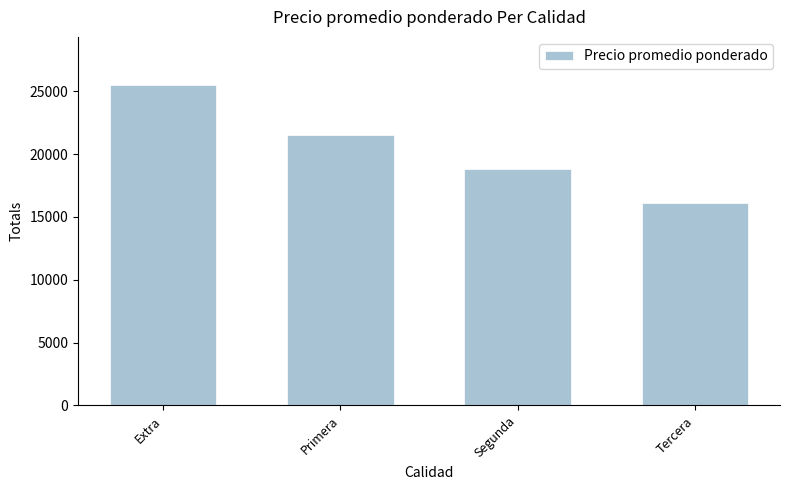

How many values are between 18821 and 25500?

3